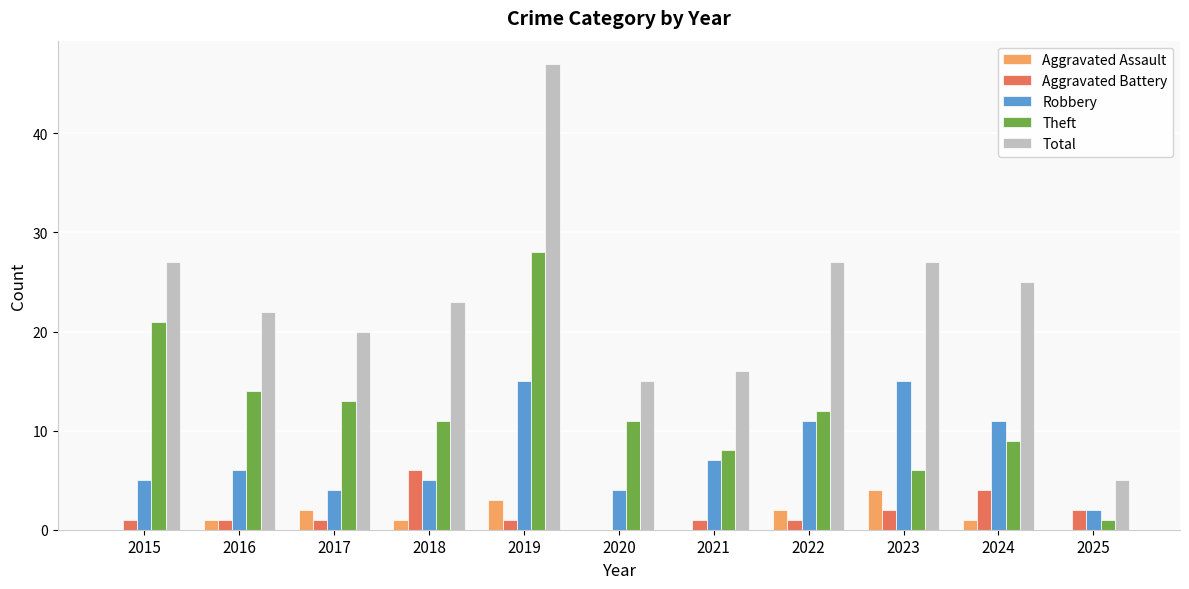

What is the approximate value of Theft at 2021?

8